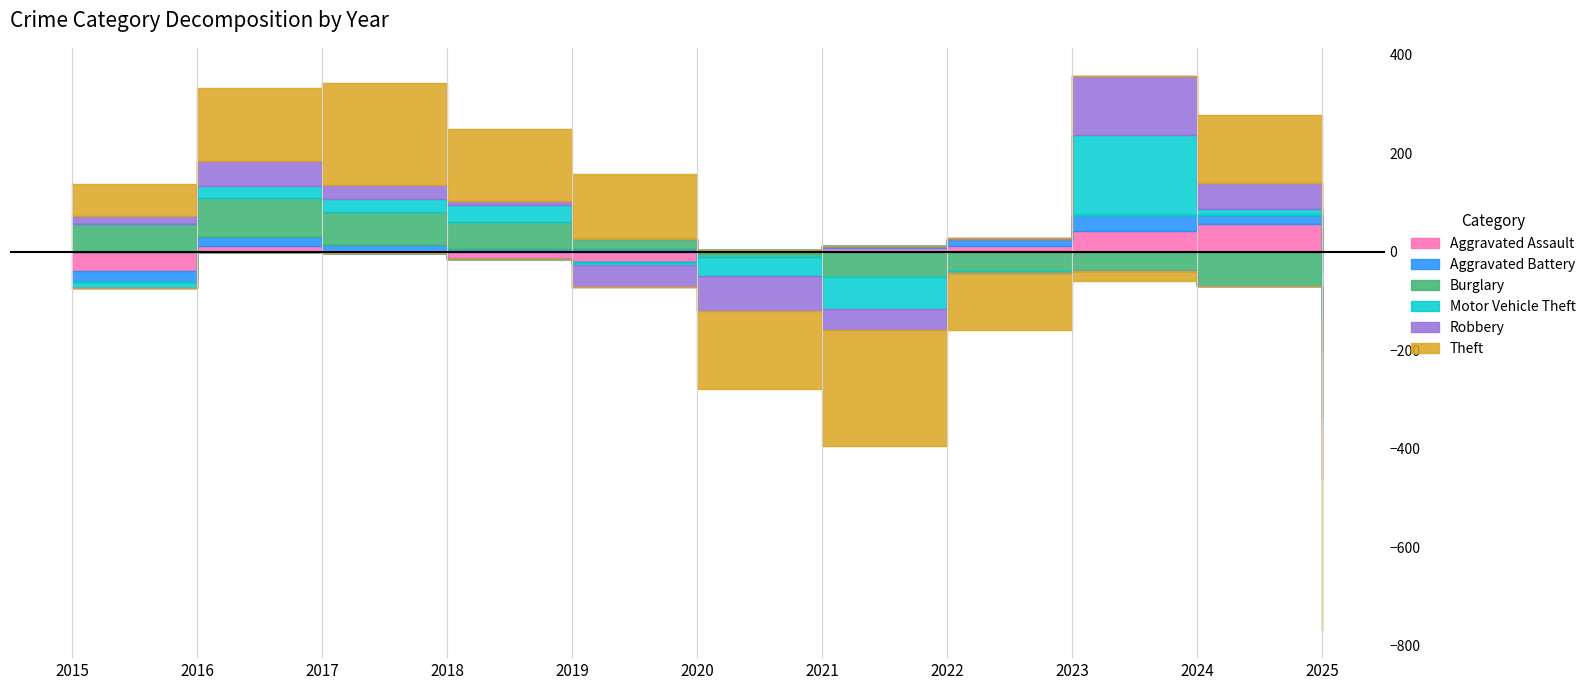

What is the difference between the second highest and minimum values in the Burglary series?

137